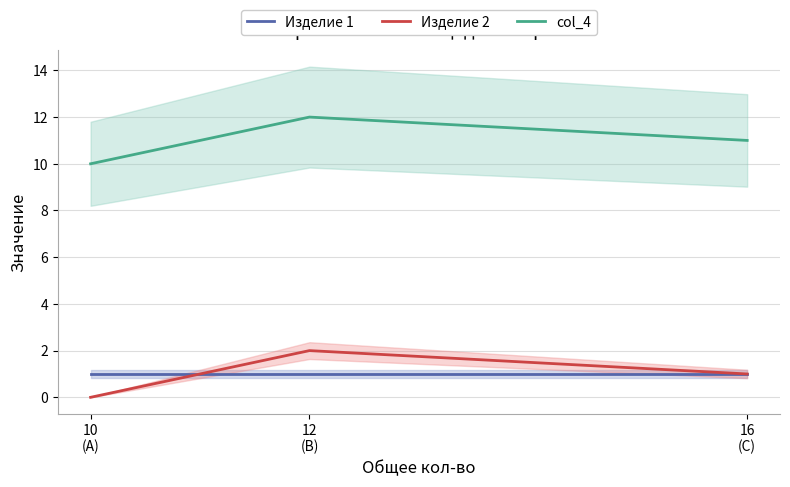

What is the total value across all series at 10
(A)?

11